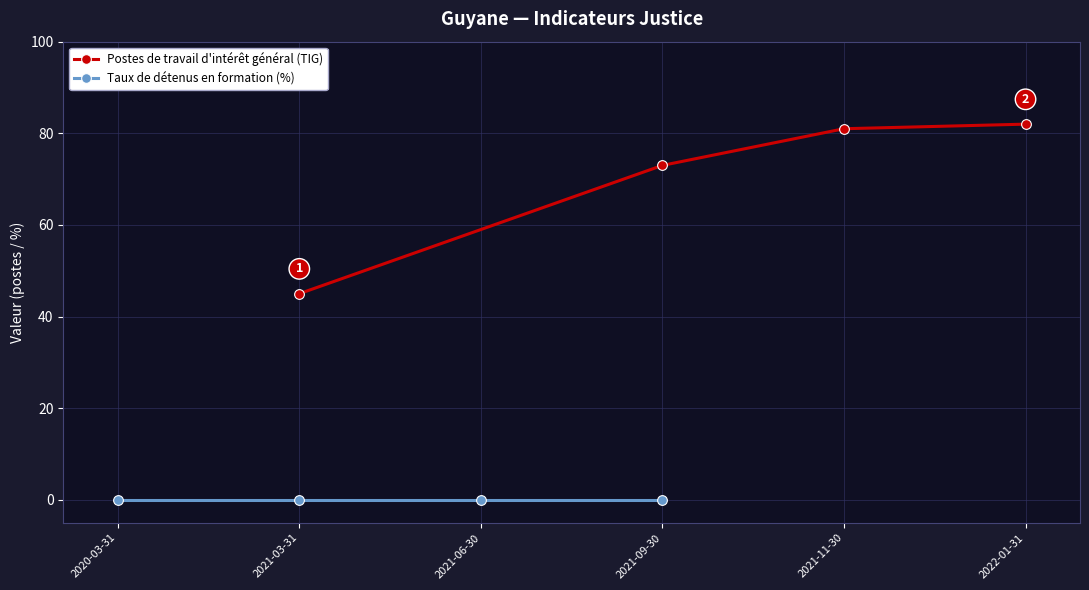

At which label is Postes de travail d'intérêt général (TIG) closest to 63?

2021-09-30